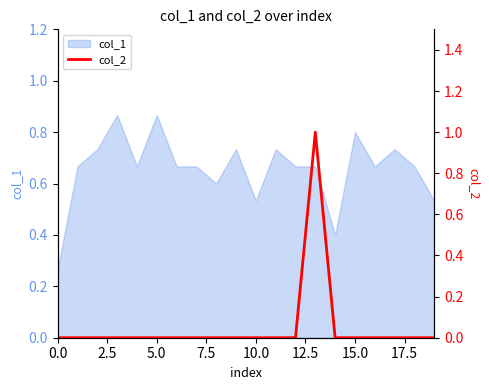

How many lines are shown in the chart?

1